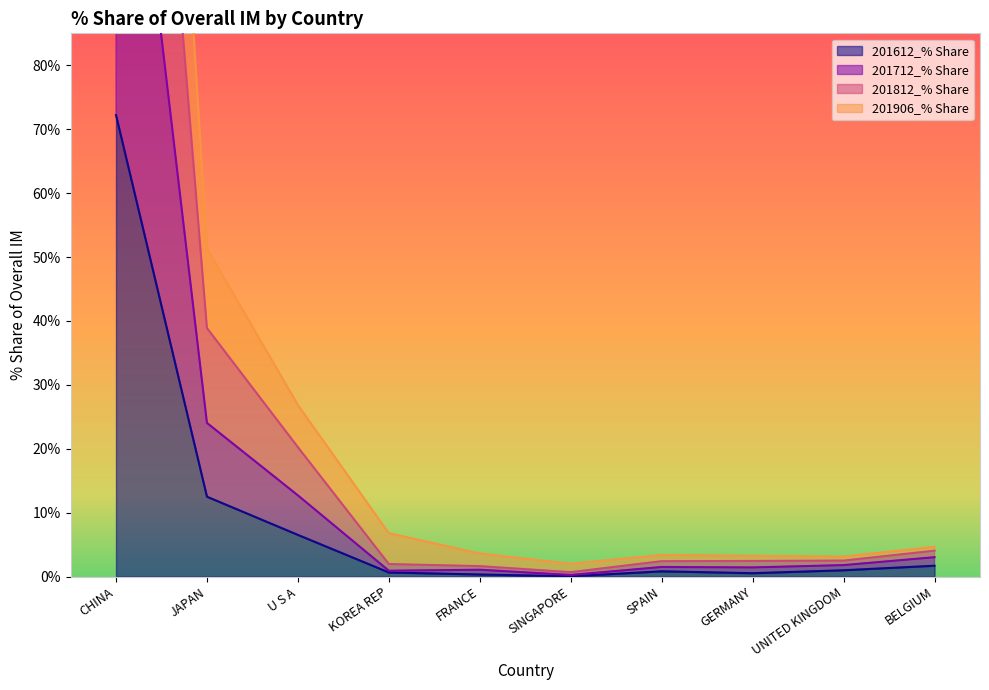

List the labels in order of 201612_% Share value, smallest first.

SINGAPORE, FRANCE, GERMANY, KOREA REP, SPAIN, UNITED KINGDOM, BELGIUM, U S A, JAPAN, CHINA